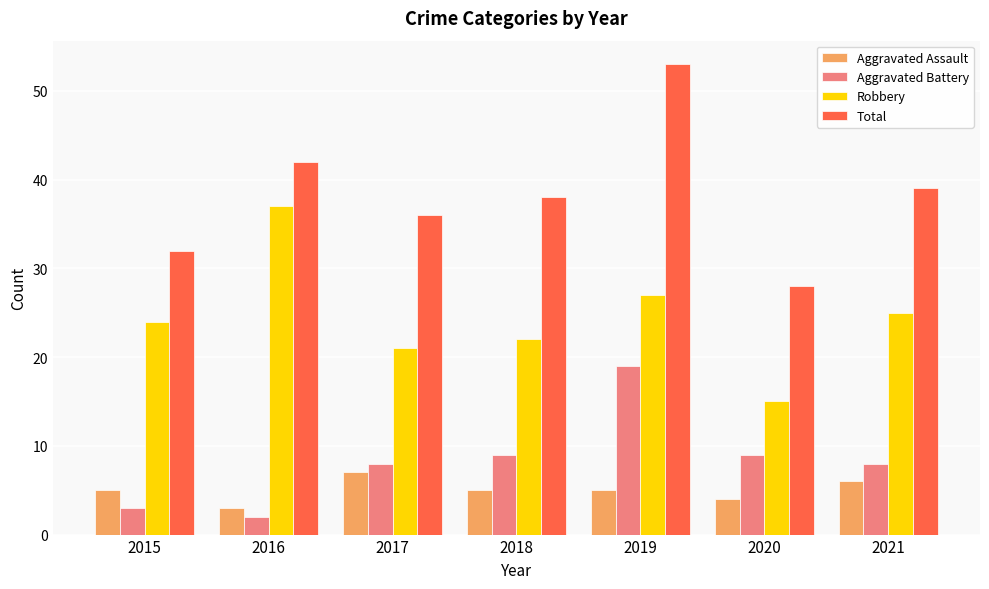

What value does the Aggravated Assault series have at 2015?

5